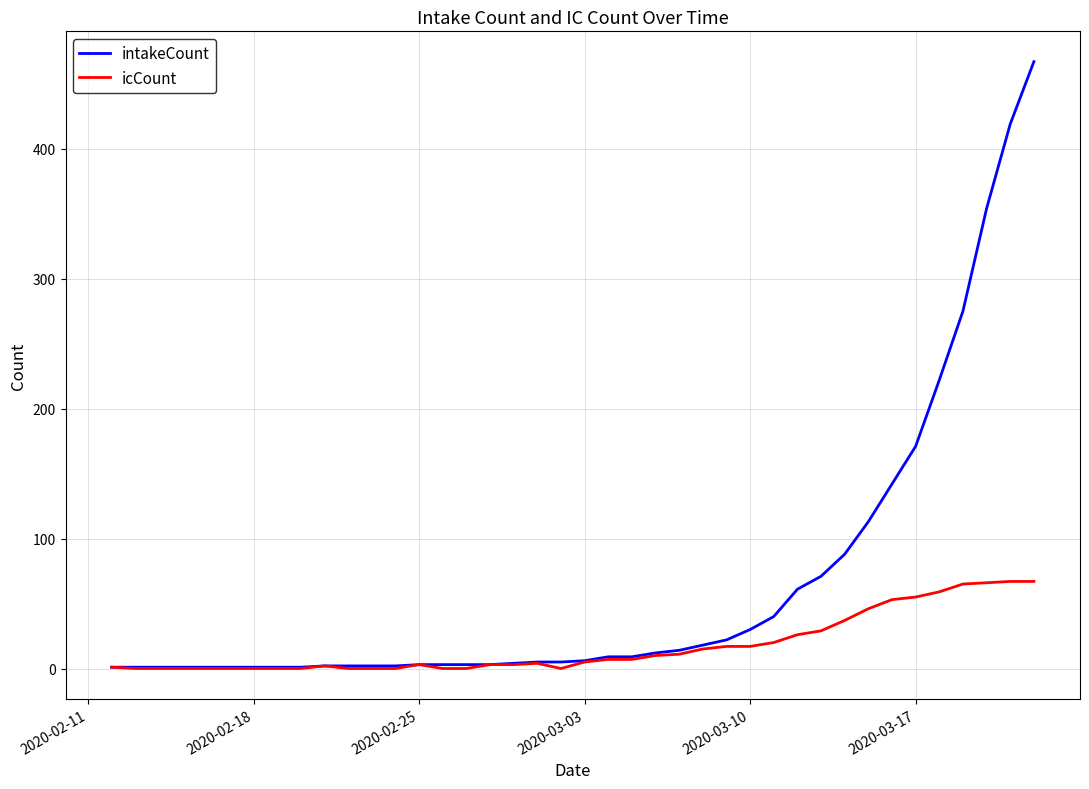

What is the maximum value for icCount?

67